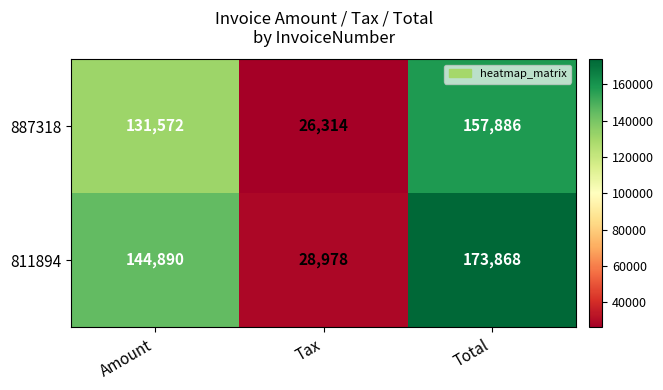

What is the difference between the maximum and minimum values in the 811894 series?

144890